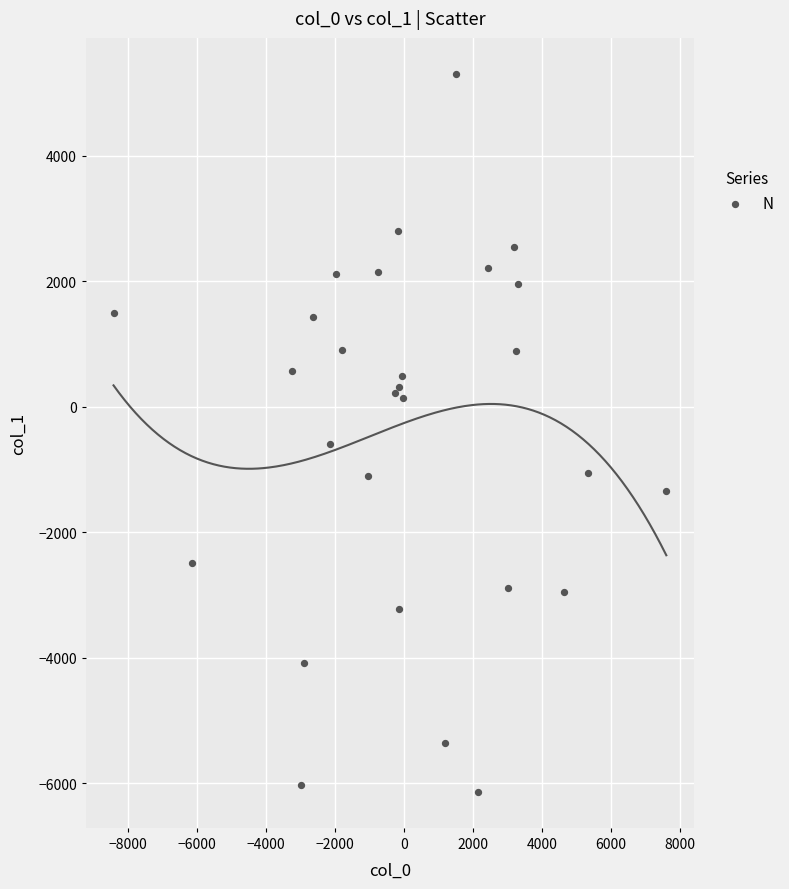

What Y value in the scatter plot is closest to -417?

-595.9